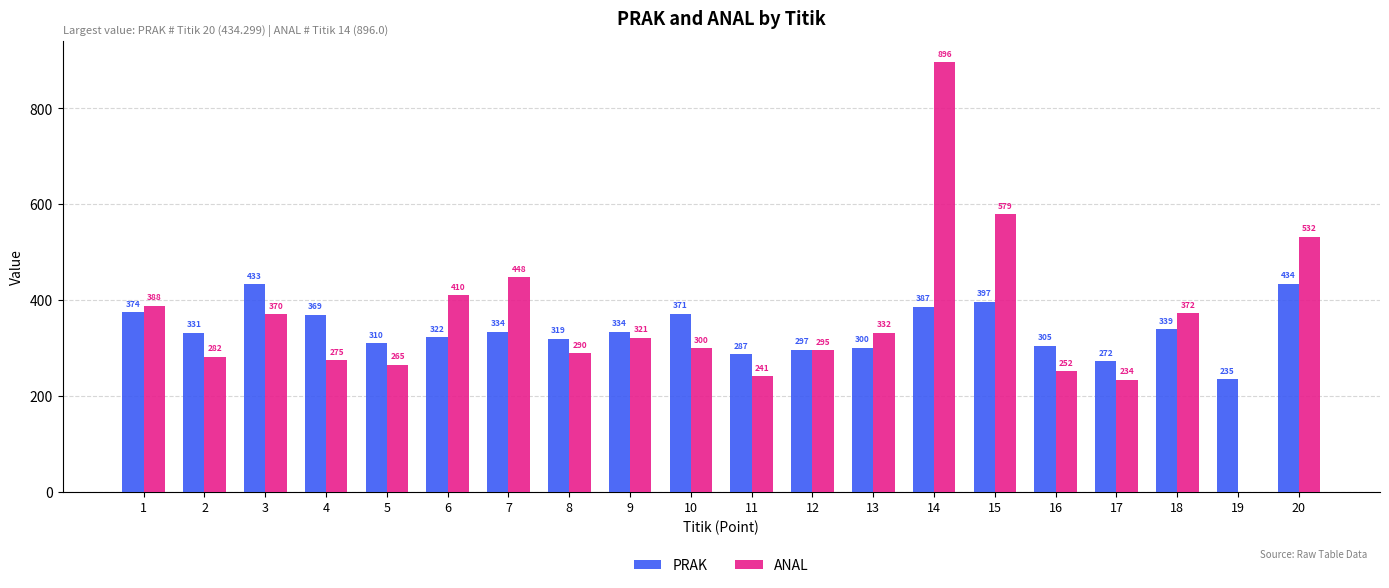

Which category has the highest value in the PRAK series?

20